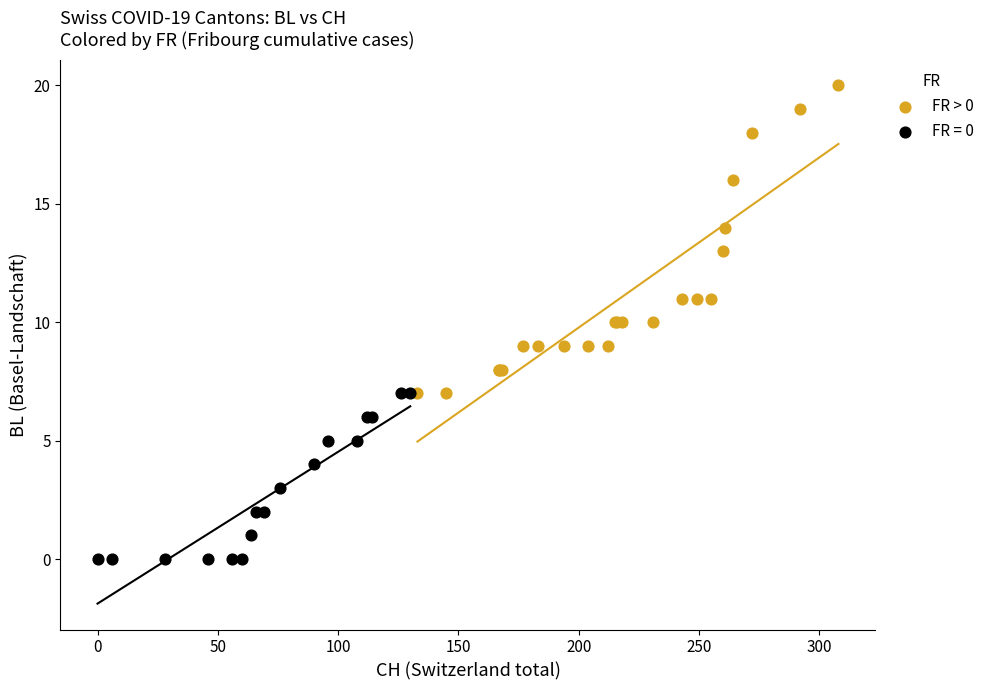

Which series reaches the minimum Y coordinate?

FR = 0